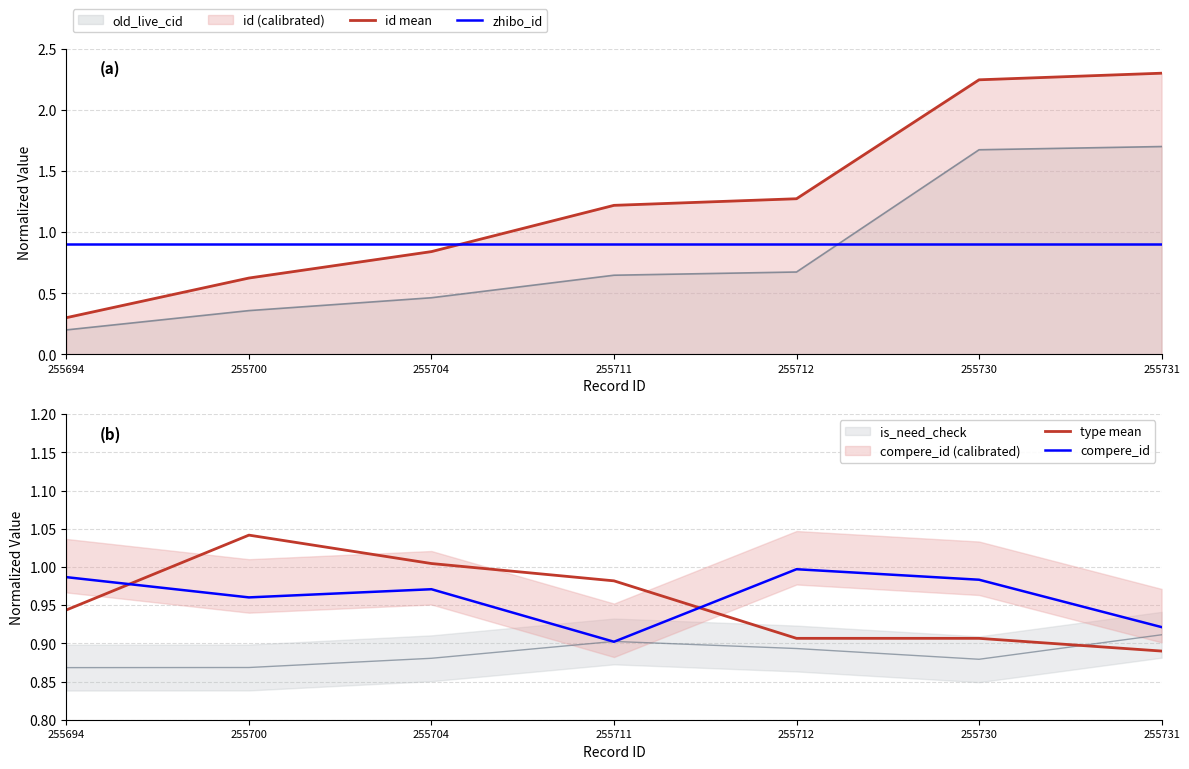

Which category has the lowest value in the id mean series?

255694